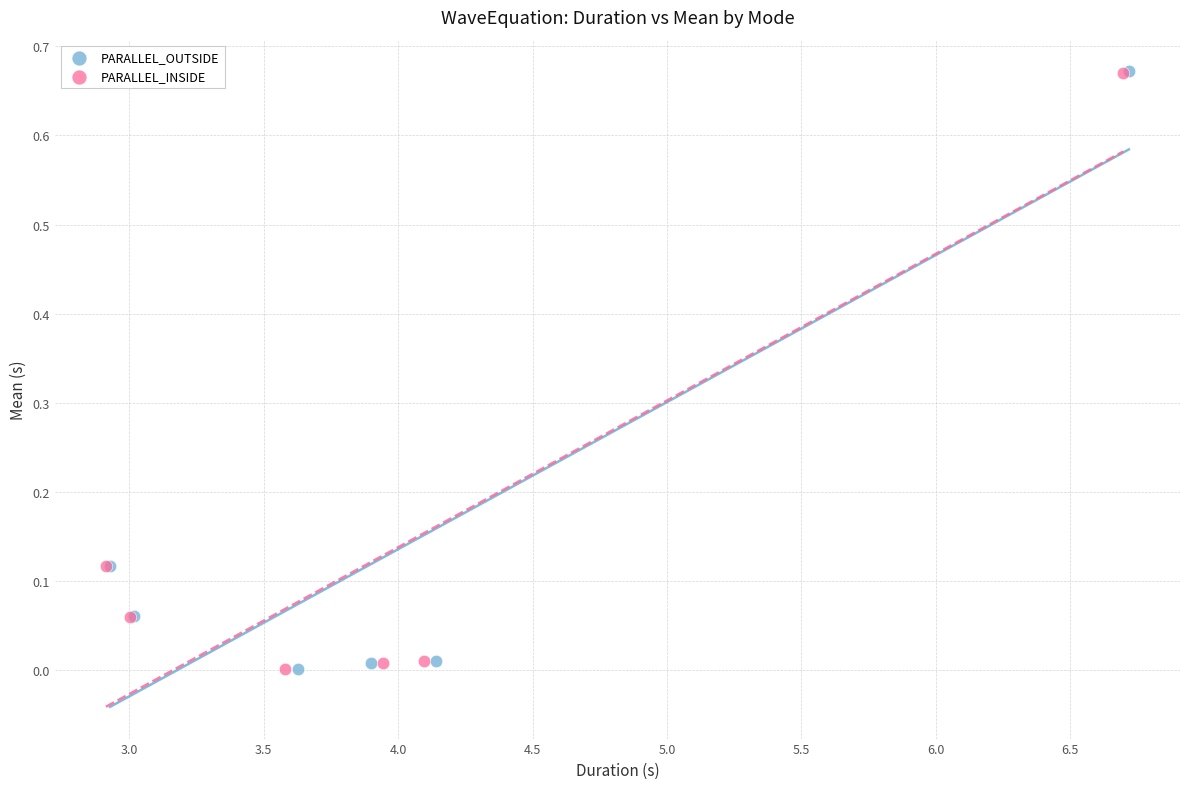

Which series has the widest spread of Y values?

PARALLEL_OUTSIDE